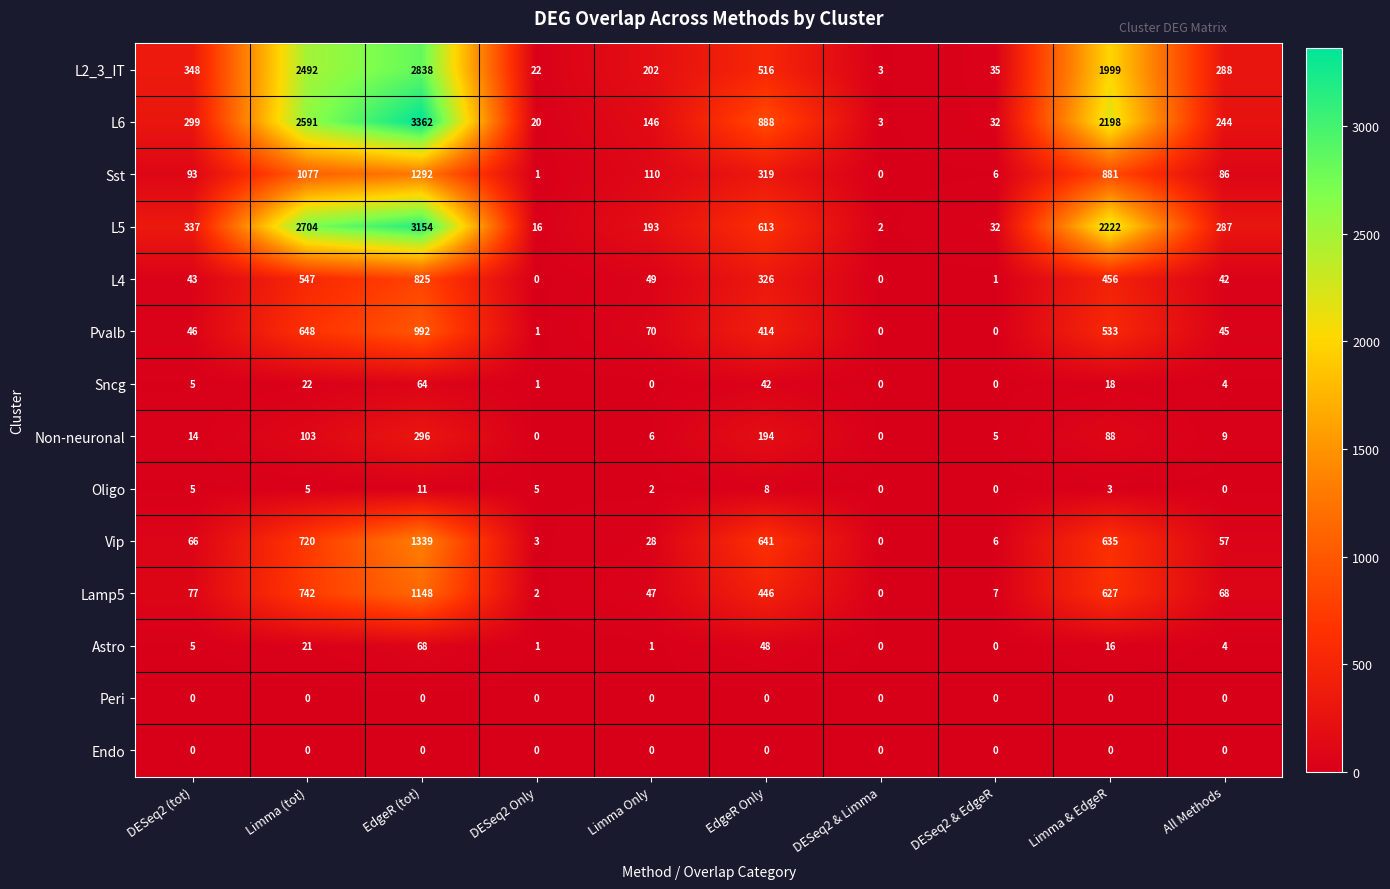

What is the spread (max minus min) of values at DESeq2 & EdgeR?

35